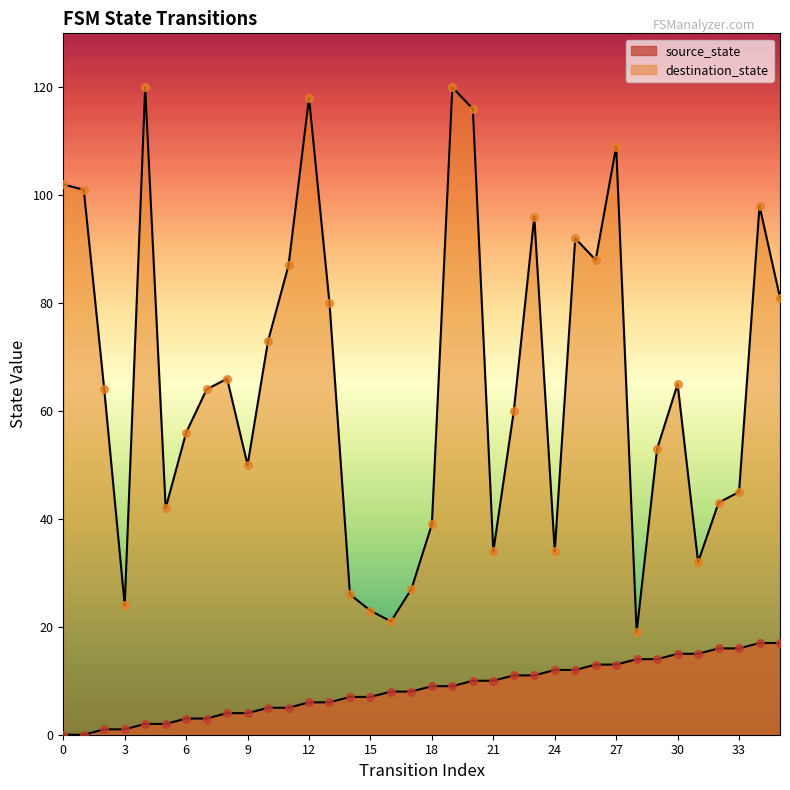

Which series has the widest spread of Y values?

destination_state